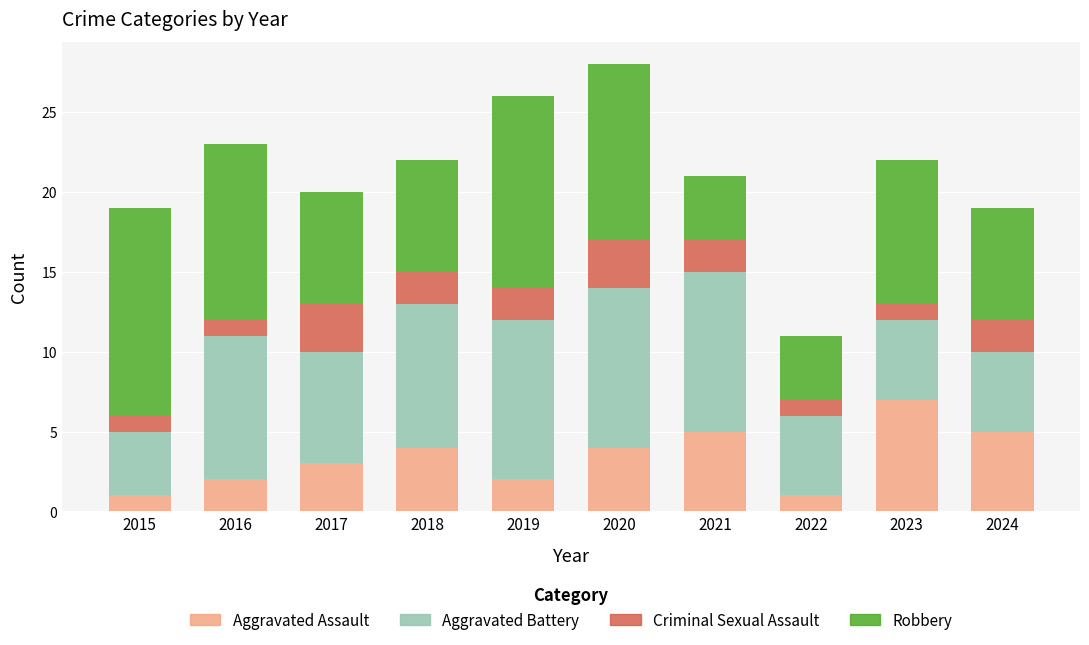

What is the value of the Aggravated Assault bar at the 4th from the left?

4